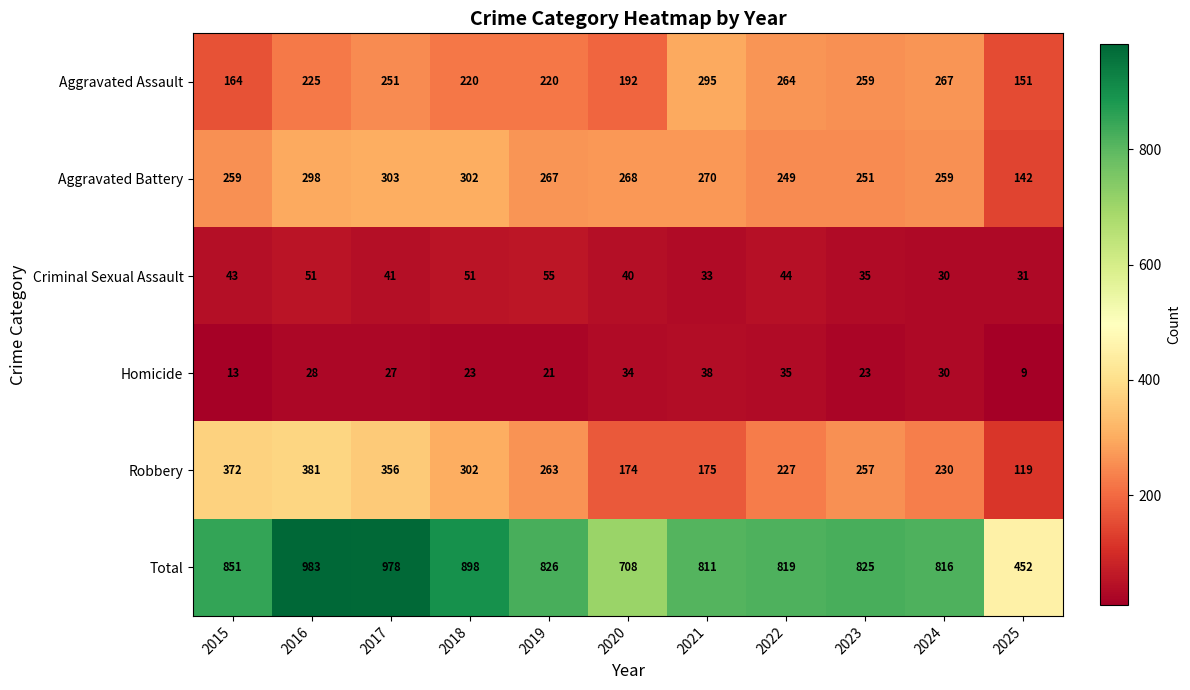

Which label corresponds to the largest value in the chart?

2016